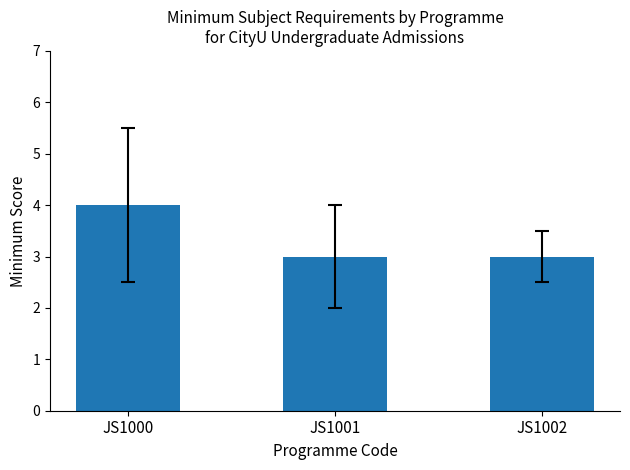

Reading right to left, what are all the values shown in this chart?

JS1002=3	JS1001=3	JS1000=4